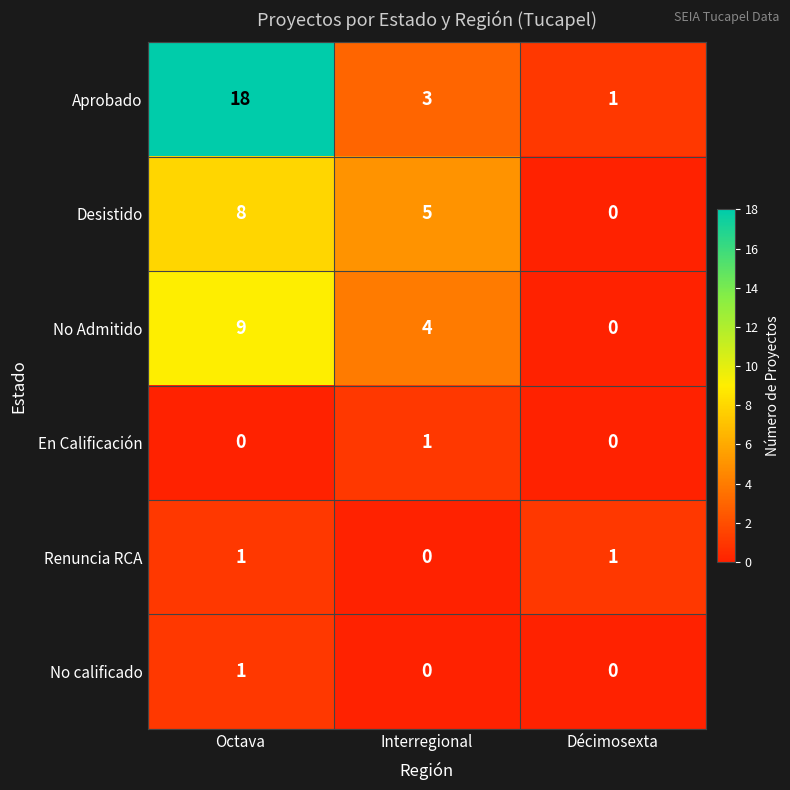

What is the highest value of the Desistido series?

8